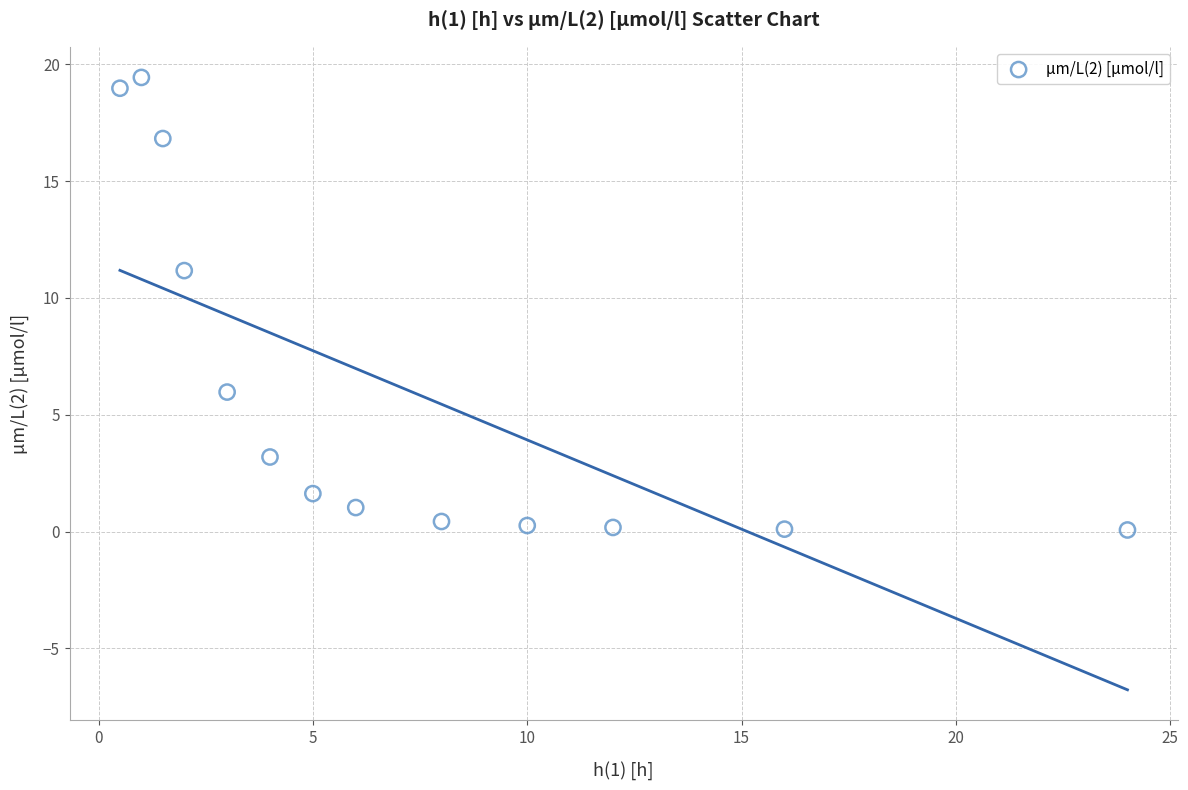

What is the range of X values (max minus min)?

23.5